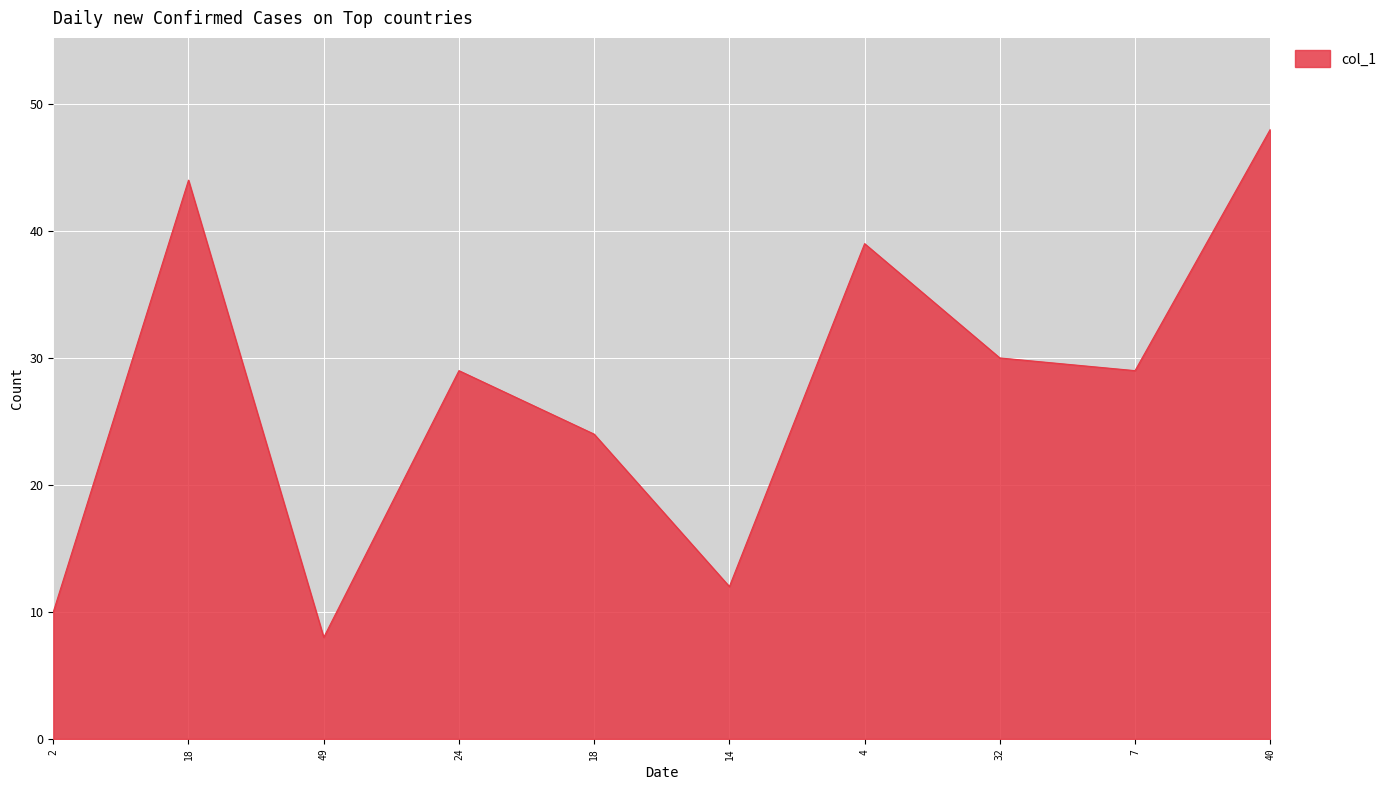

At which category does the data reach its first local valley?

49